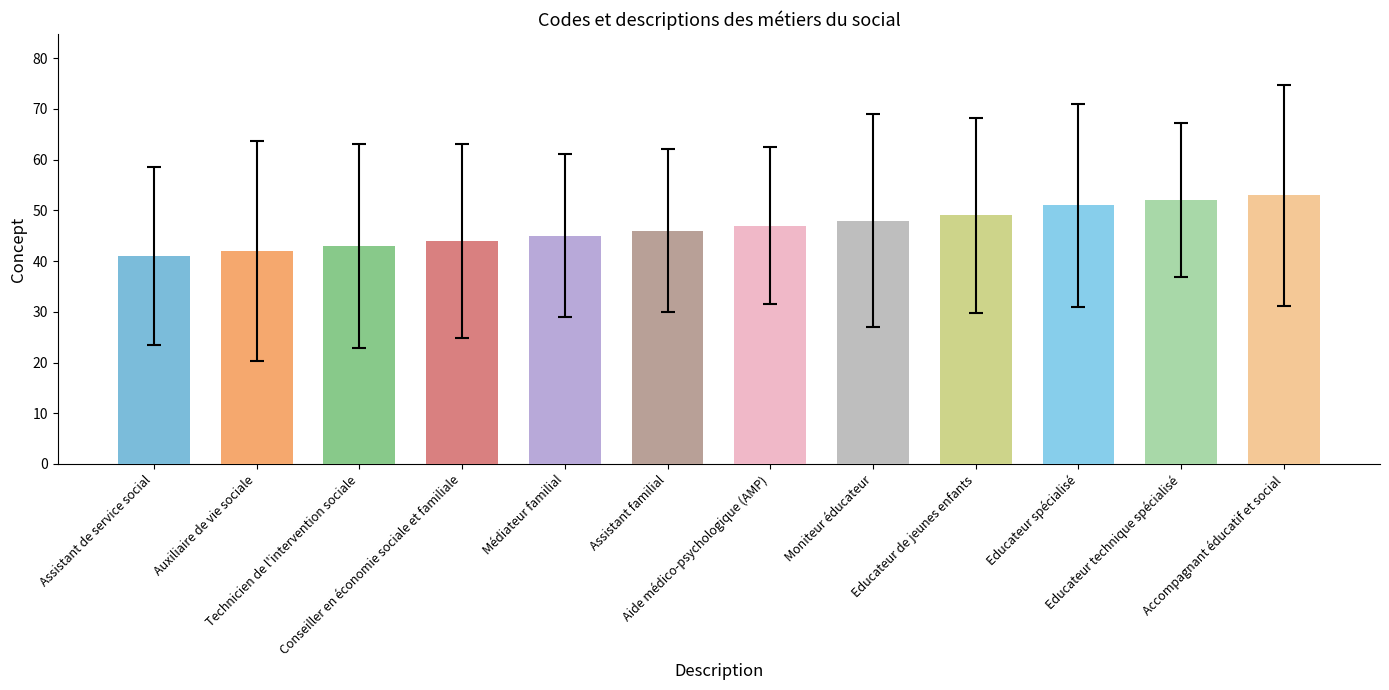

How many data points are less than 47?

6